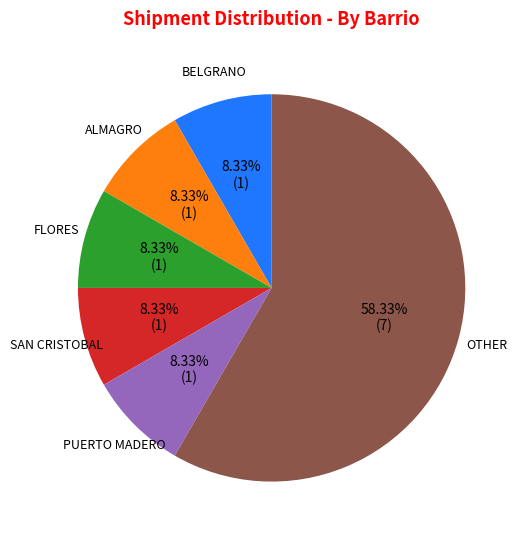

Is there a majority slice in this chart?

Yes